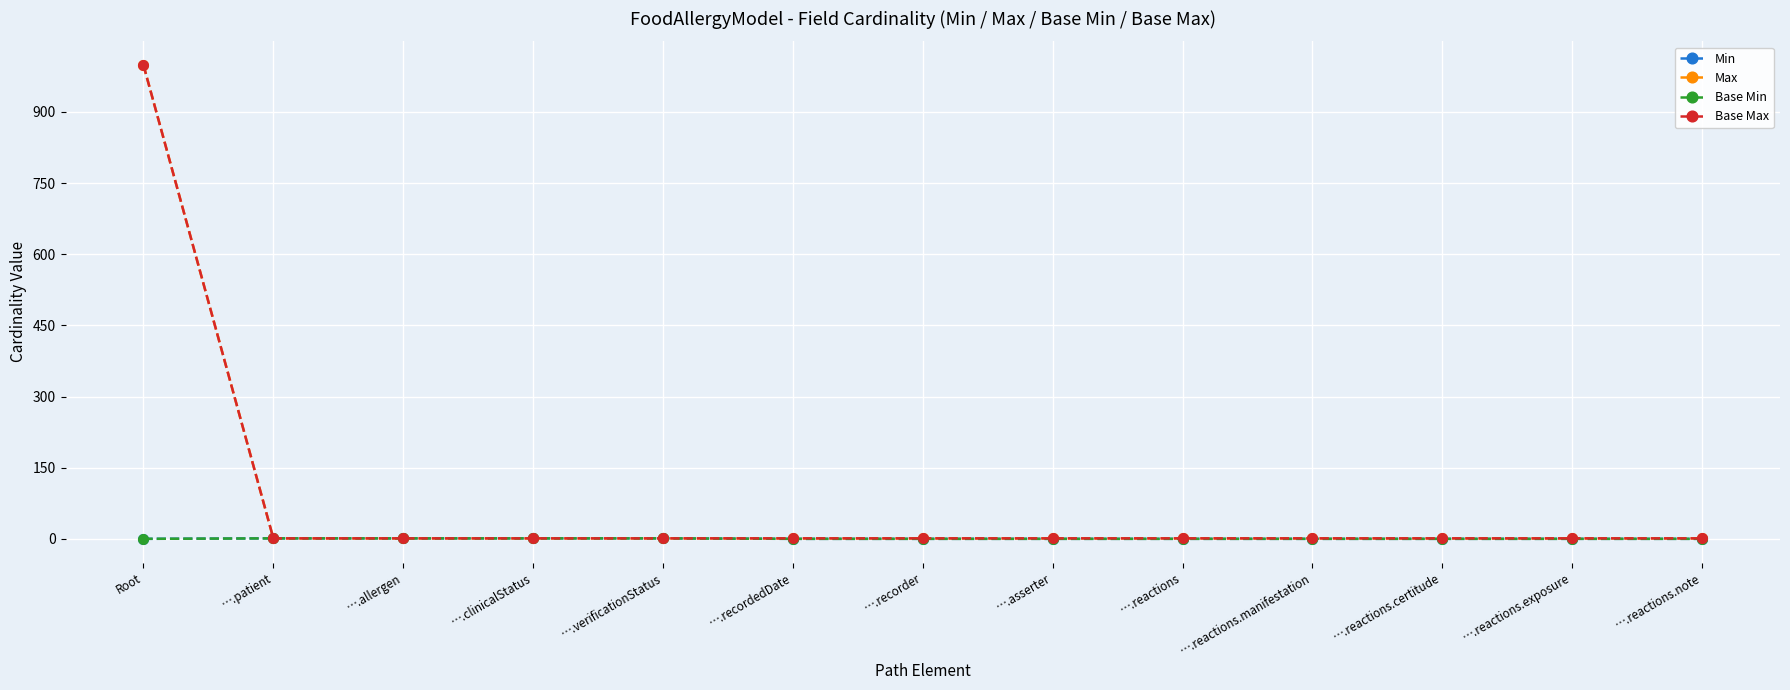

True or false: Base Min and Base Max cross at least once.

False